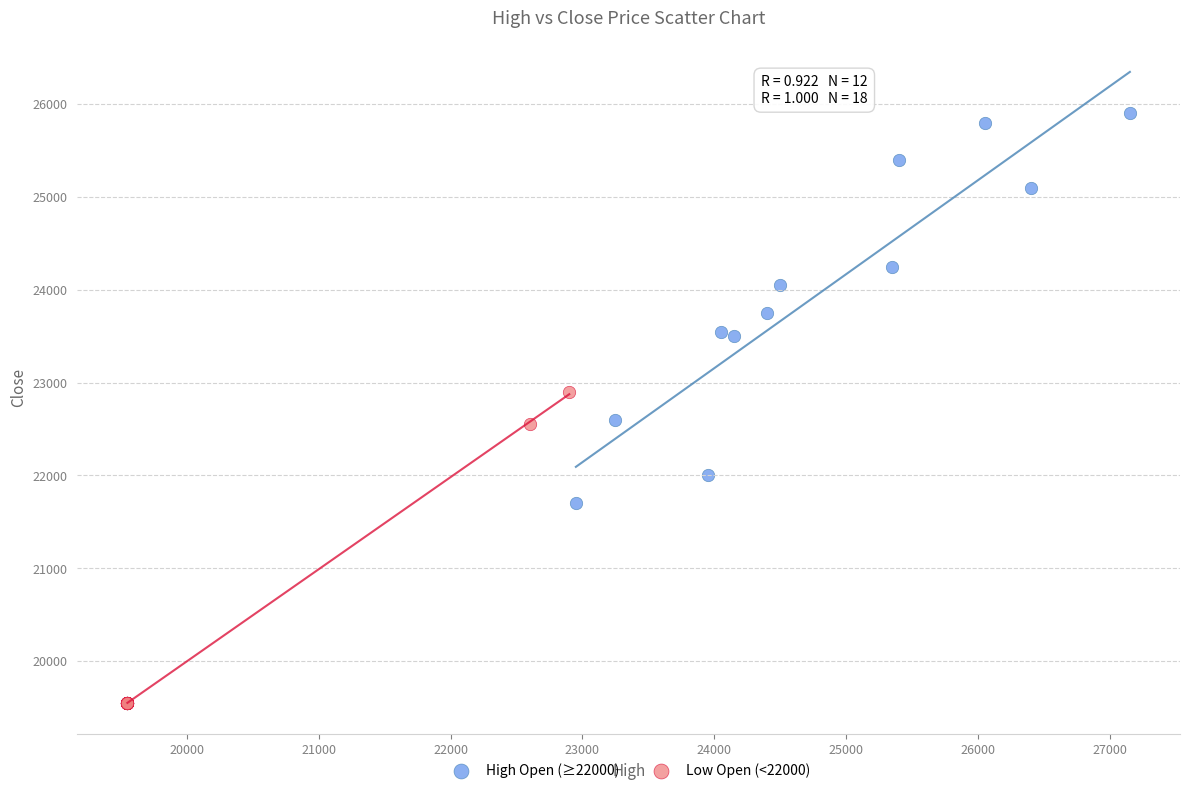

Which series reaches the minimum Y coordinate?

Low Open (<22000)